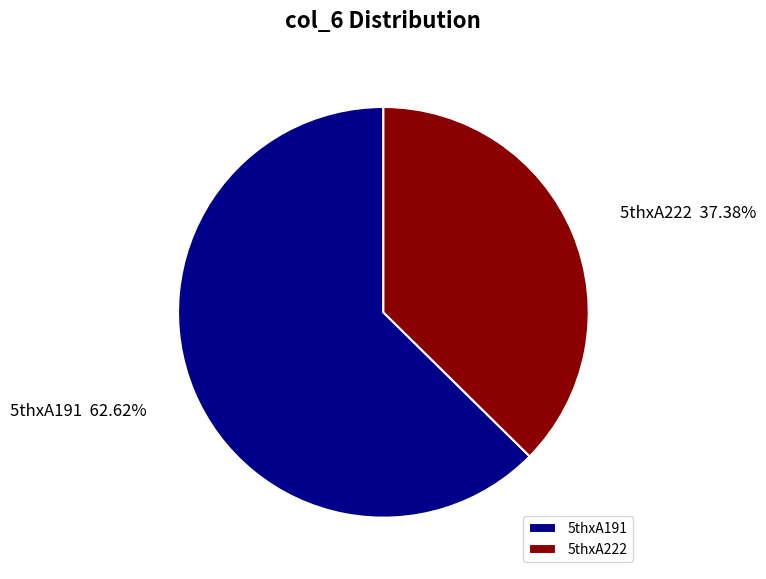

To the nearest percent, what is the difference between the 5thxA222 and 5thxA191 slice percentages?

25%